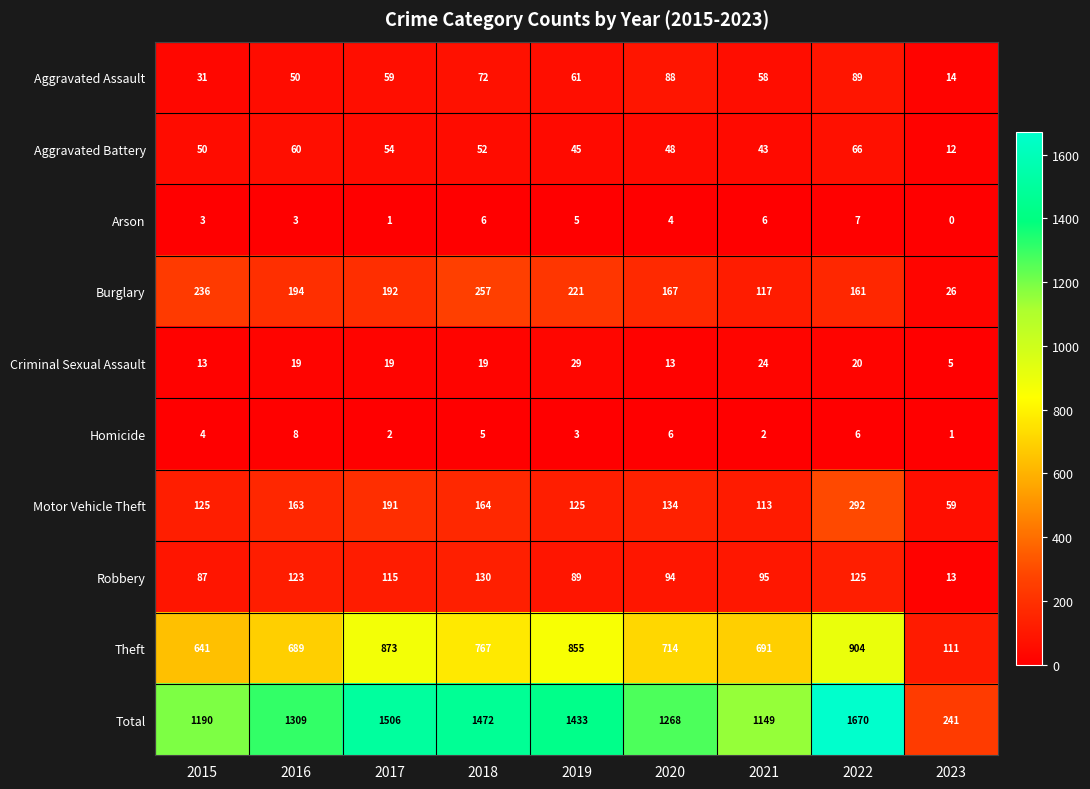

Where is Theft nearest to the value 507?

2015